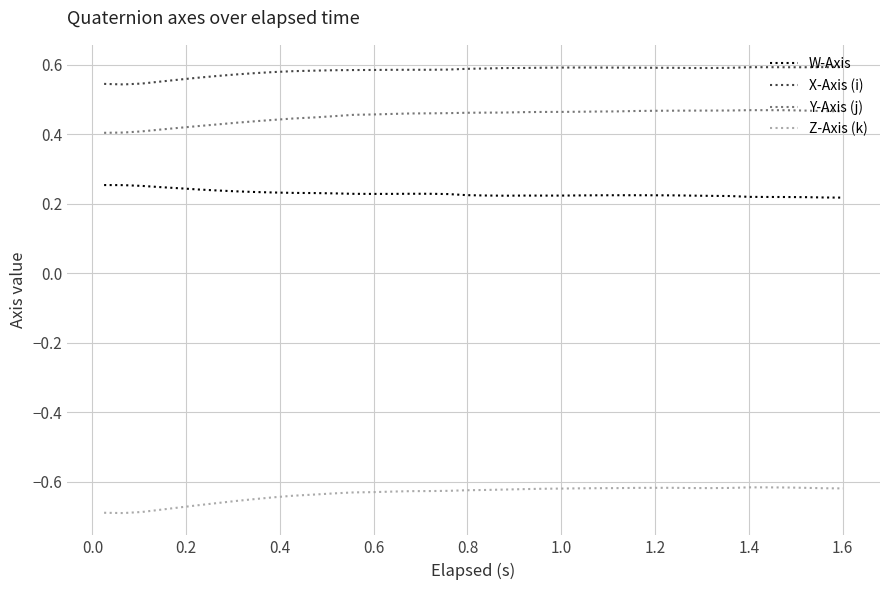

True or false: W-Axis and Z-Axis (k) cross at least once.

False